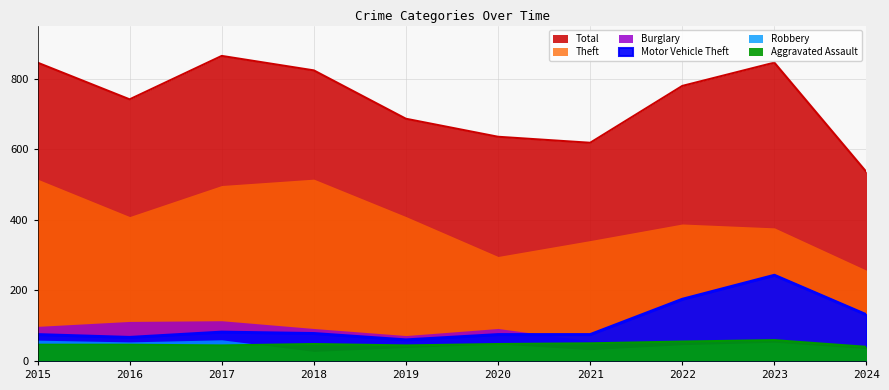

True or false: Total has a value of 1319 at 2015.

False